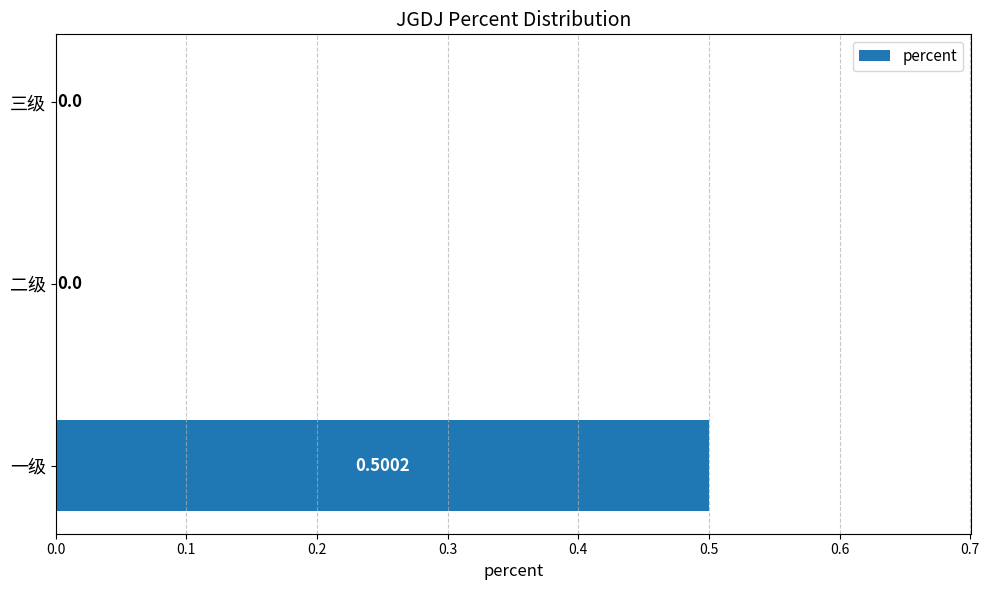

How many values are between 0 and 1?

3